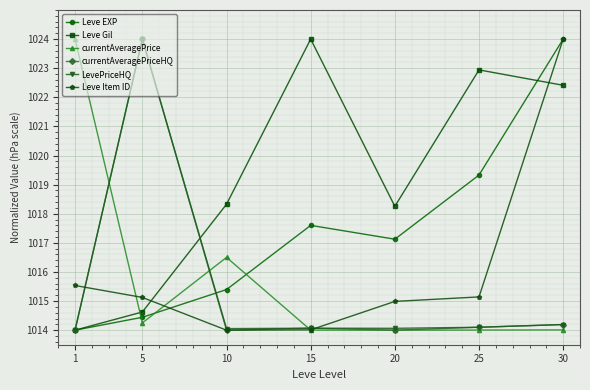

True or false: Leve EXP and currentAveragePriceHQ cross at least once.

True